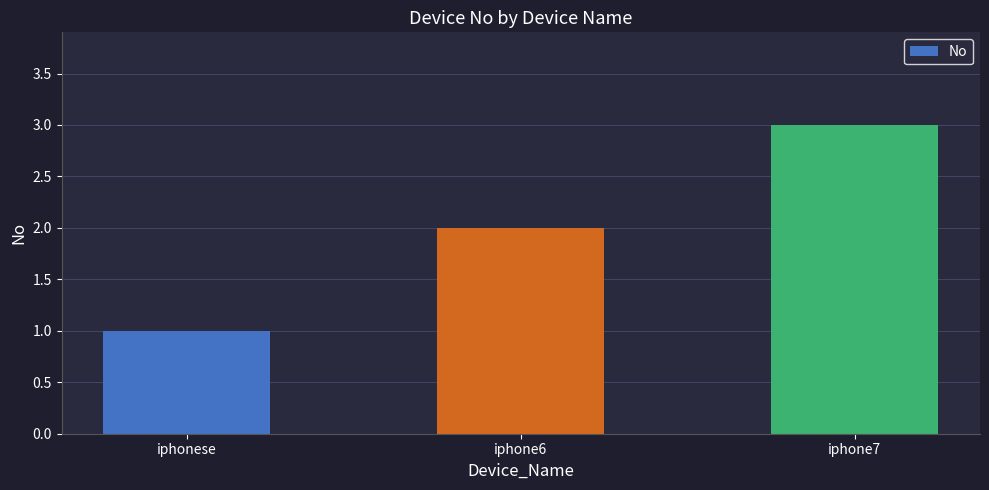

How many bars are there in total?

3